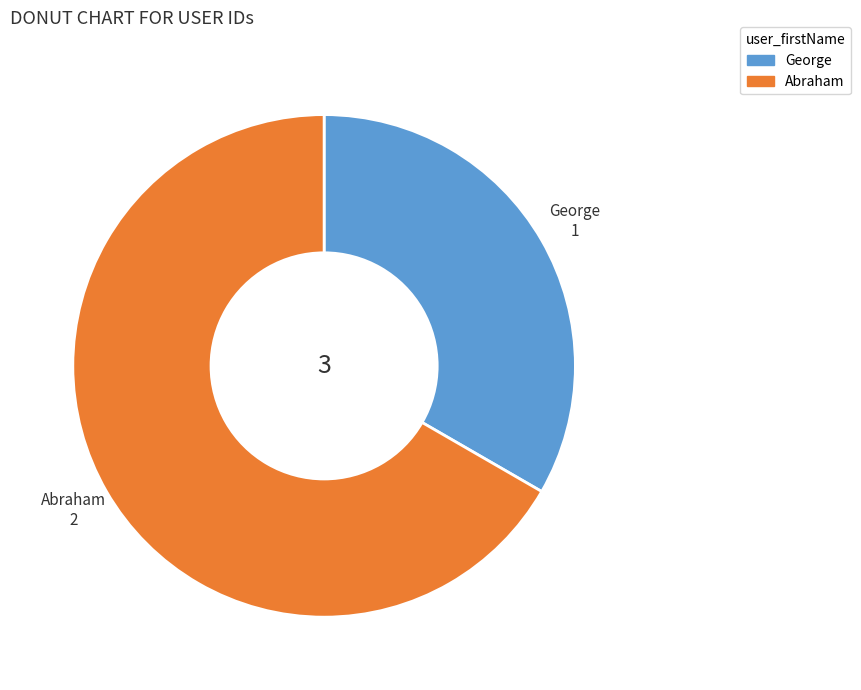

True or false: Abraham accounts for 61% of the total.

False